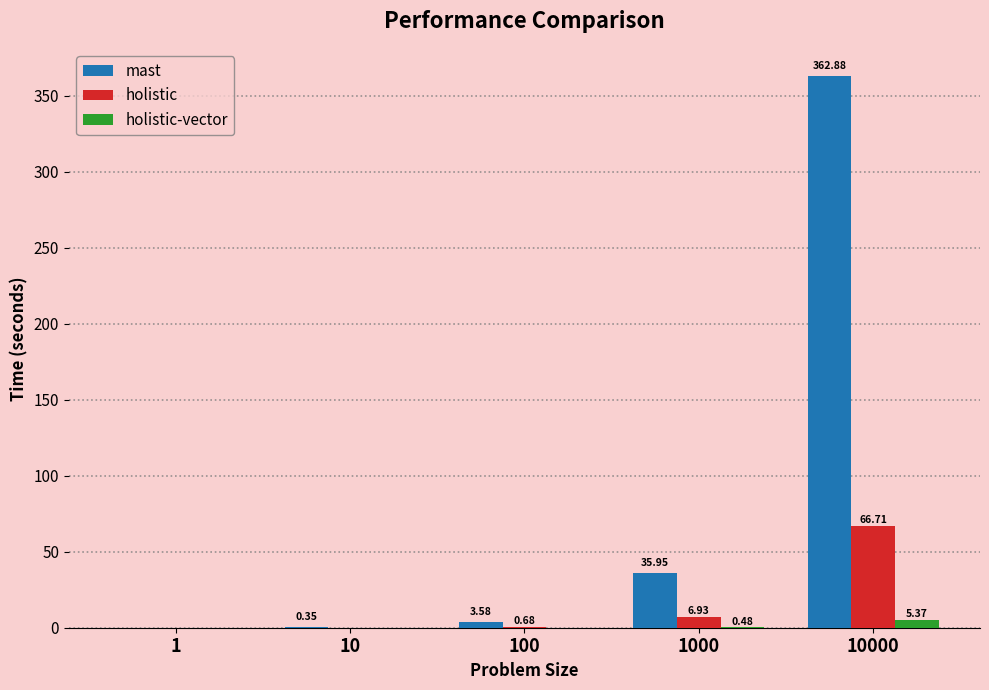

Which category has the highest value across all series?

10000